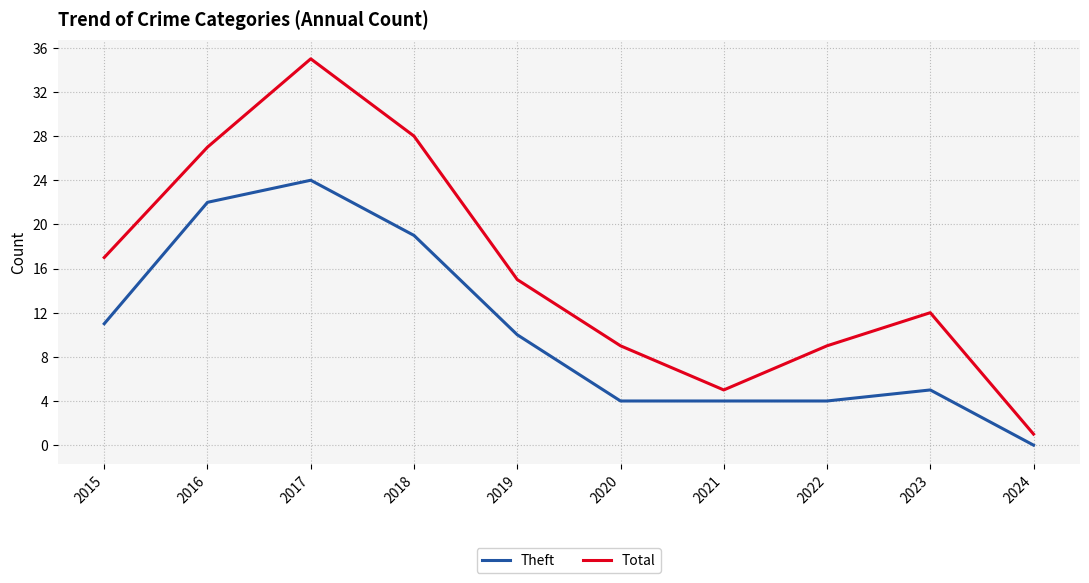

True or false: Total has a value of 15 at 2019.

True